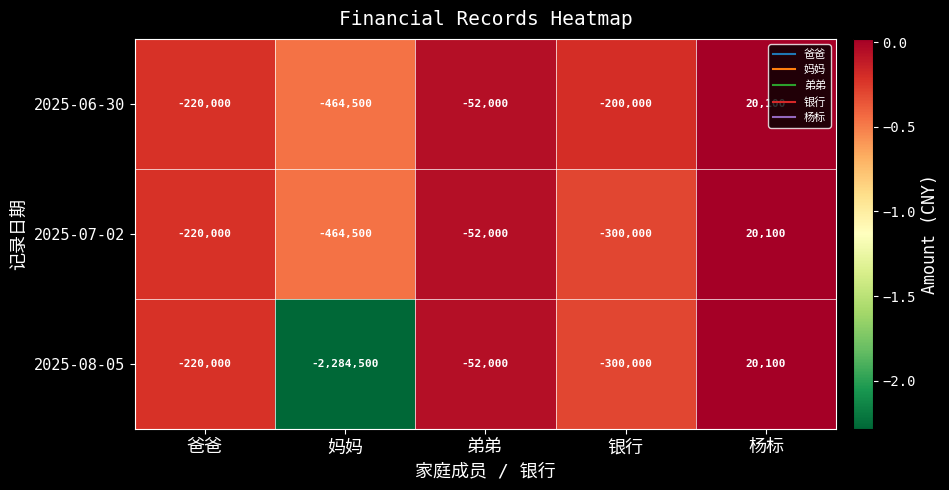

Reading left to right, what are all the values shown in this chart?

2025-06-30: -220000	-464500	-52000	-200000	20100
2025-07-02: -220000	-464500	-52000	-300000	20100
2025-08-05: -220000	-2284500	-52000	-300000	20100